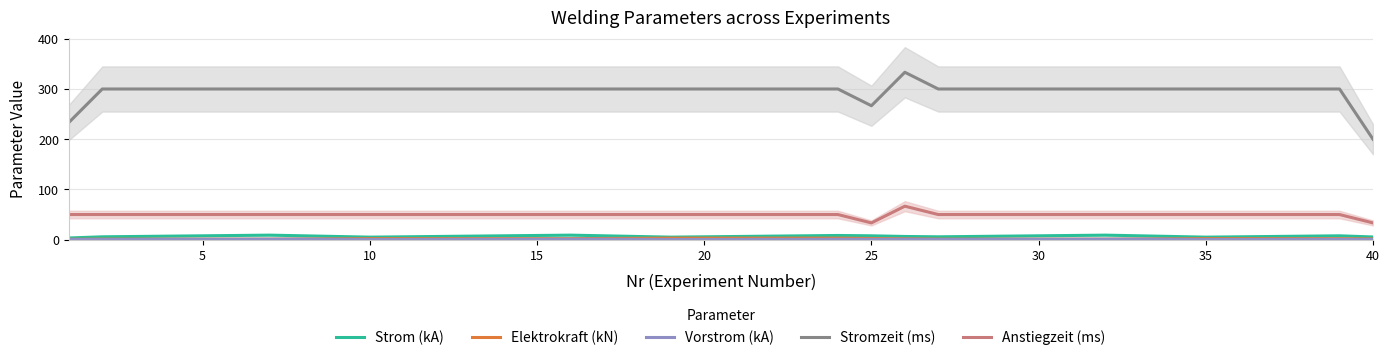

The Strom (kA) series shows 5.7 at 20. True or false?

True